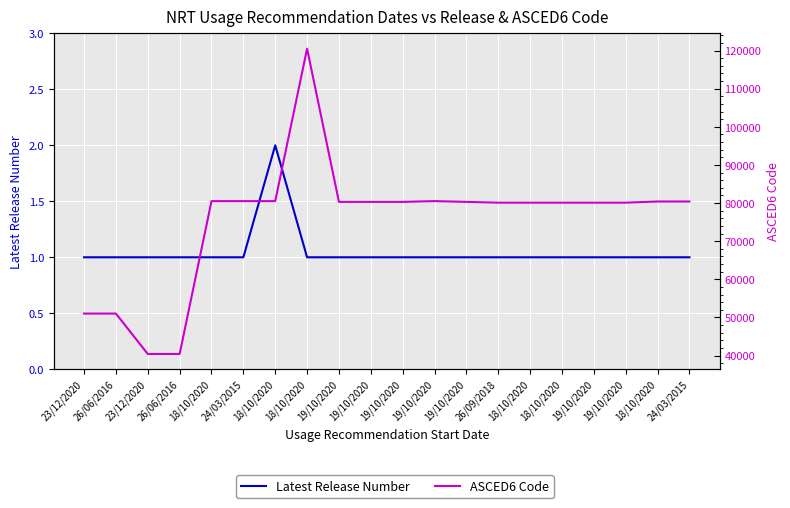

Reading left to right, transcribe all the data shown in this chart.

Latest Release Number: 23/12/2020=1	26/06/2016=1	23/12/2020=1	26/06/2016=1	18/10/2020=1	24/03/2015=1	18/10/2020=2	18/10/2020=1	19/10/2020=1	19/10/2020=1	19/10/2020=1	19/10/2020=1	19/10/2020=1	26/09/2018=1	18/10/2020=1	18/10/2020=1	19/10/2020=1	19/10/2020=1	18/10/2020=1	24/03/2015=1
ASCED6 Code: 23/12/2020=50999	26/06/2016=50999	23/12/2020=40399	26/06/2016=40399	18/10/2020=80501	24/03/2015=80501	18/10/2020=80501	18/10/2020=120505	19/10/2020=80301	19/10/2020=80301	19/10/2020=80301	19/10/2020=80505	19/10/2020=80301	26/09/2018=80101	18/10/2020=80101	18/10/2020=80101	19/10/2020=80101	19/10/2020=80101	18/10/2020=80399	24/03/2015=80399